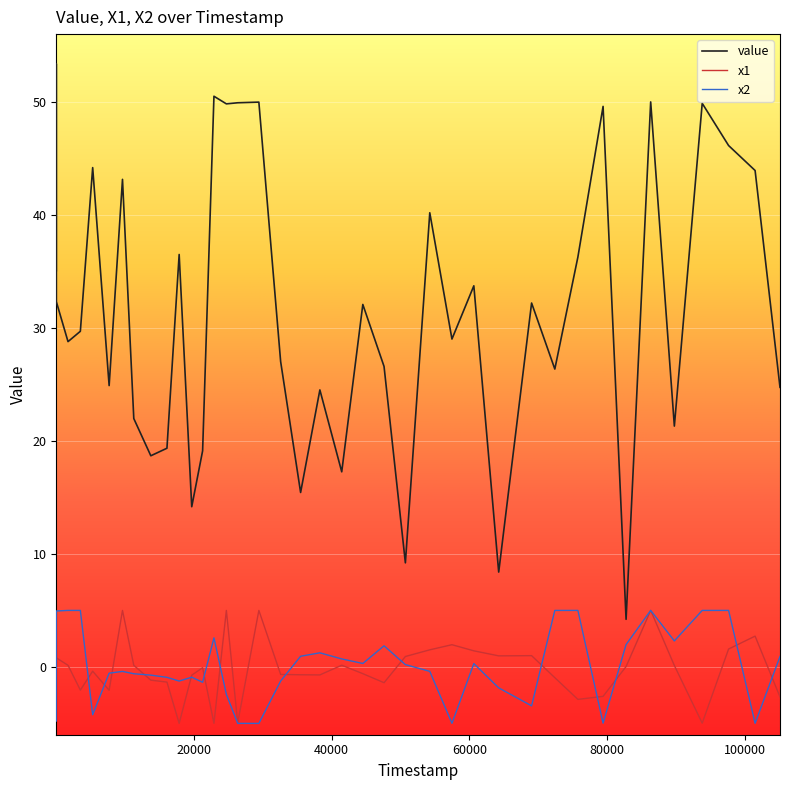

What is the greatest value displayed?

53.4